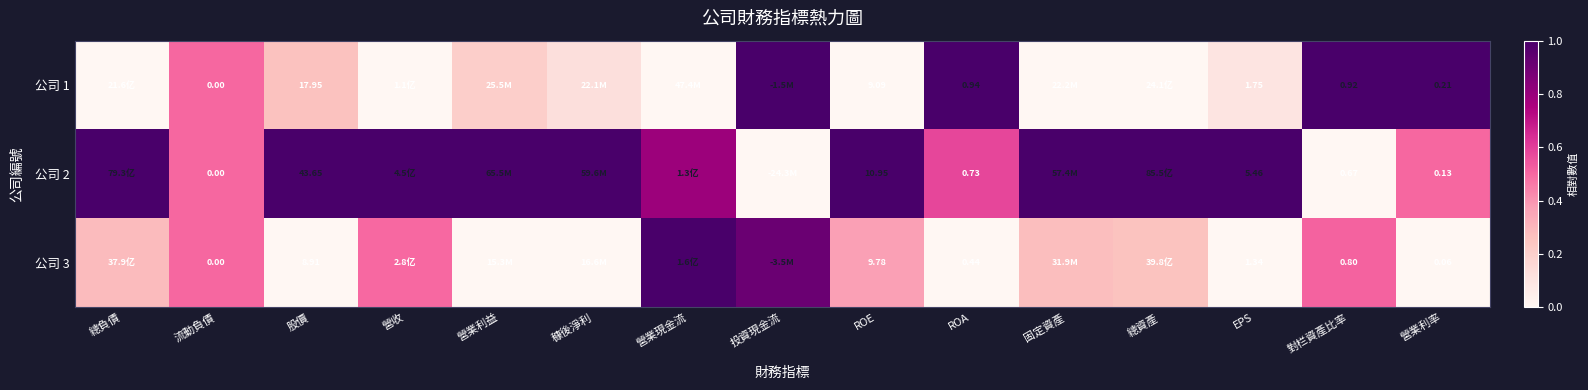

Which series has the largest range (max minus min)?

公司 1